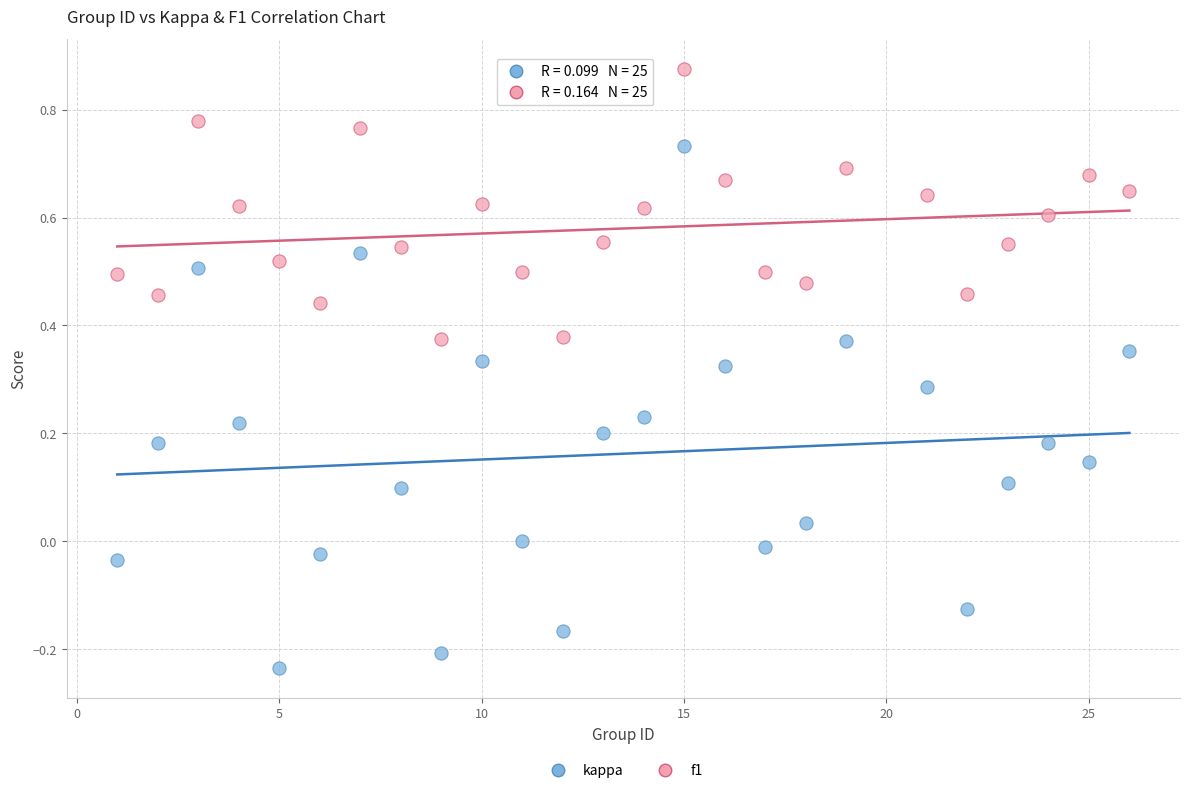

What is the X range (max minus min) for the scatter plot?

25.0